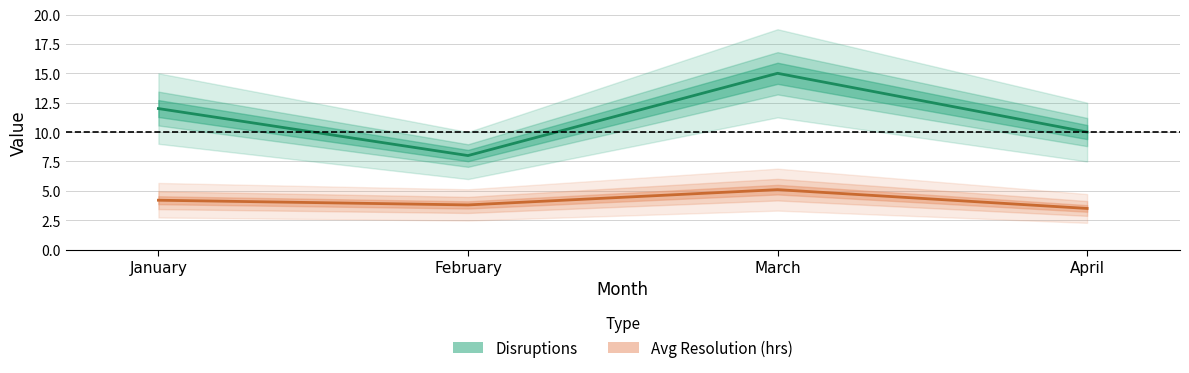

Which category has the lowest value across all series?

April